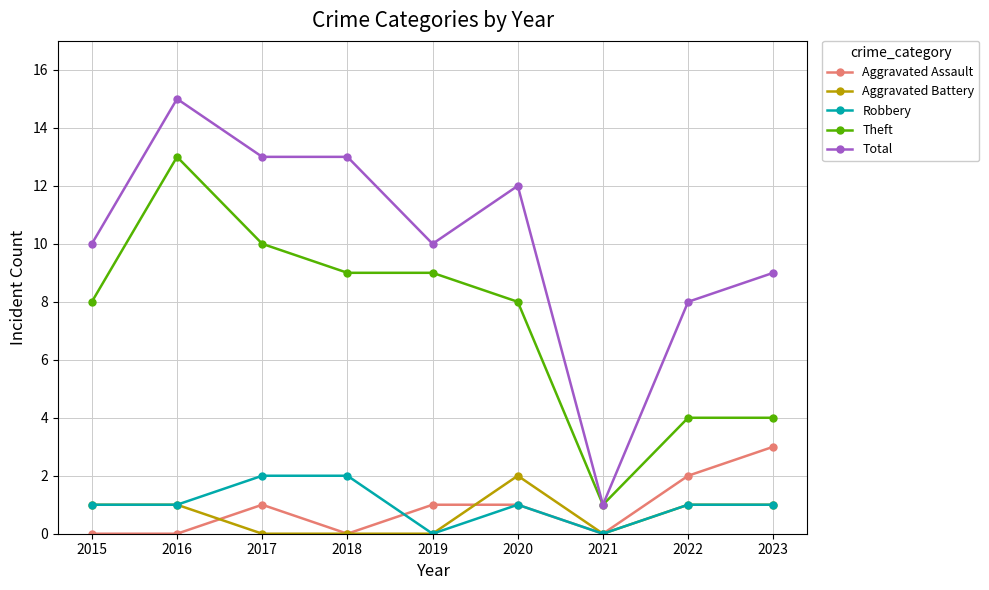

At which category does Aggravated Assault reach its first local peak?

2017